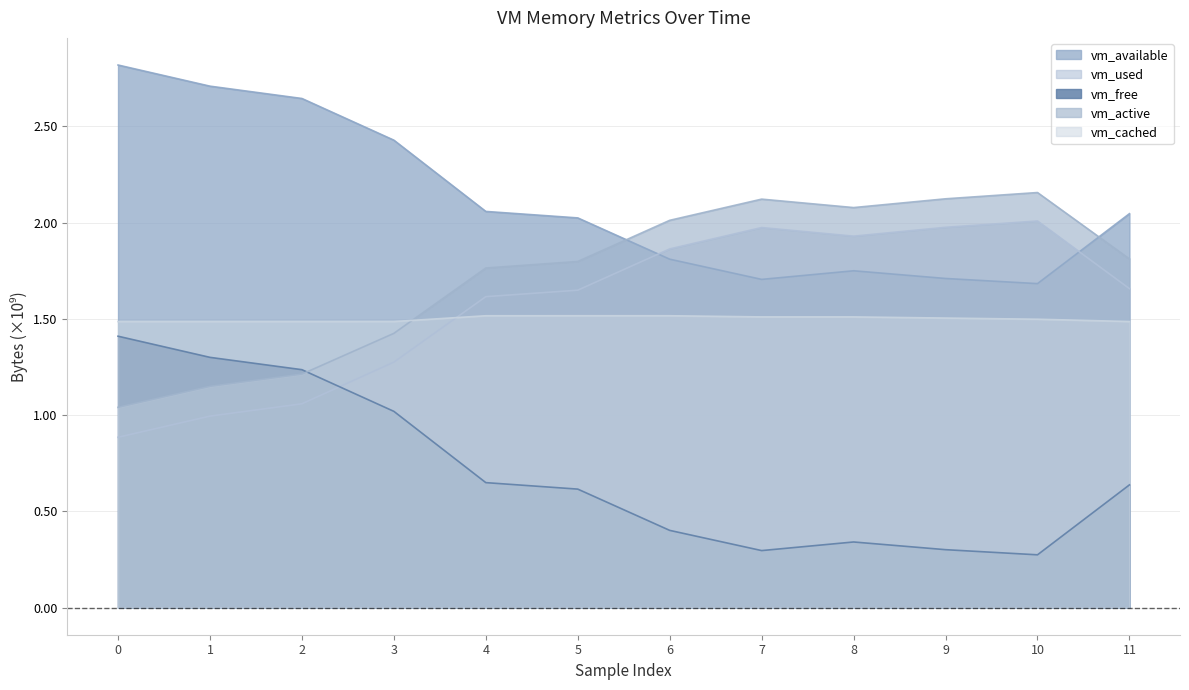

Is it true that vm_used equals 1.6 at 5?

True